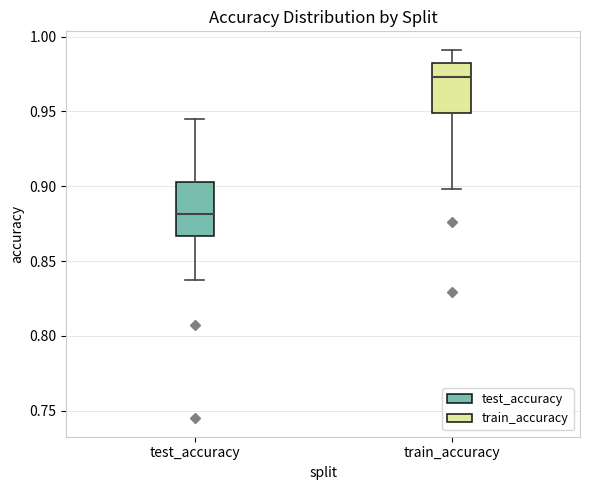

Which box's median line is the highest?

train_accuracy